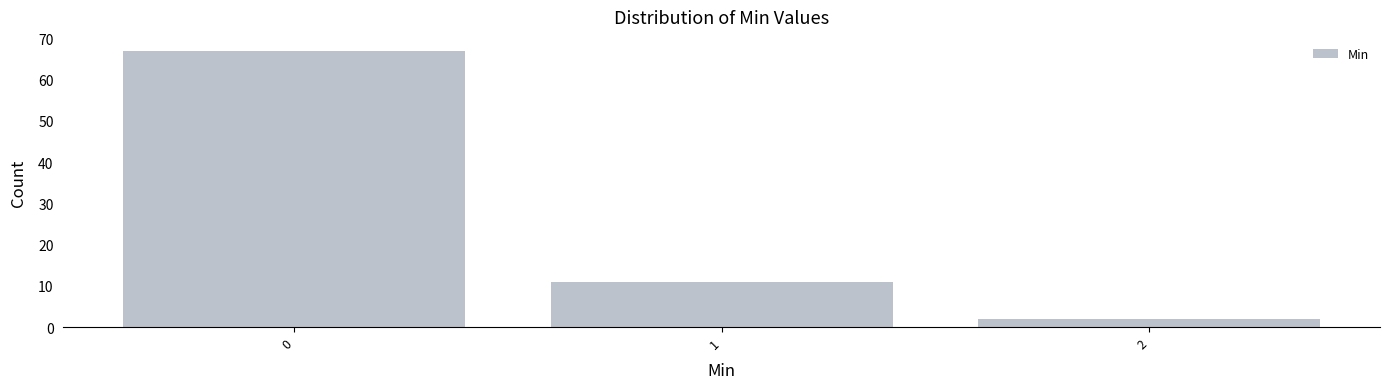

Reading left to right, extract all data points from this chart.

67	11	2